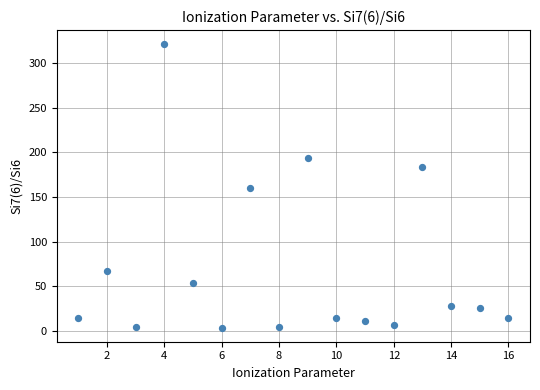

What is the range of Y values (max minus min)?

317.1